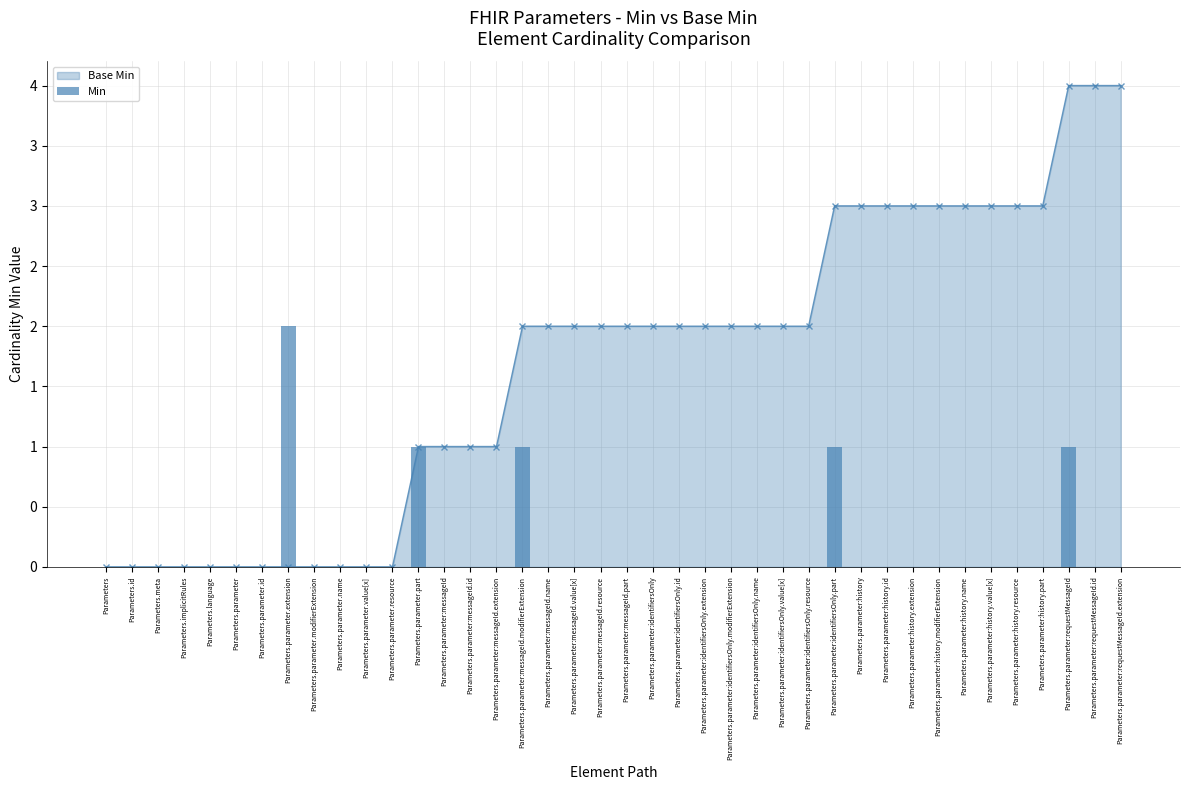

Count the number of categories in the chart.

40